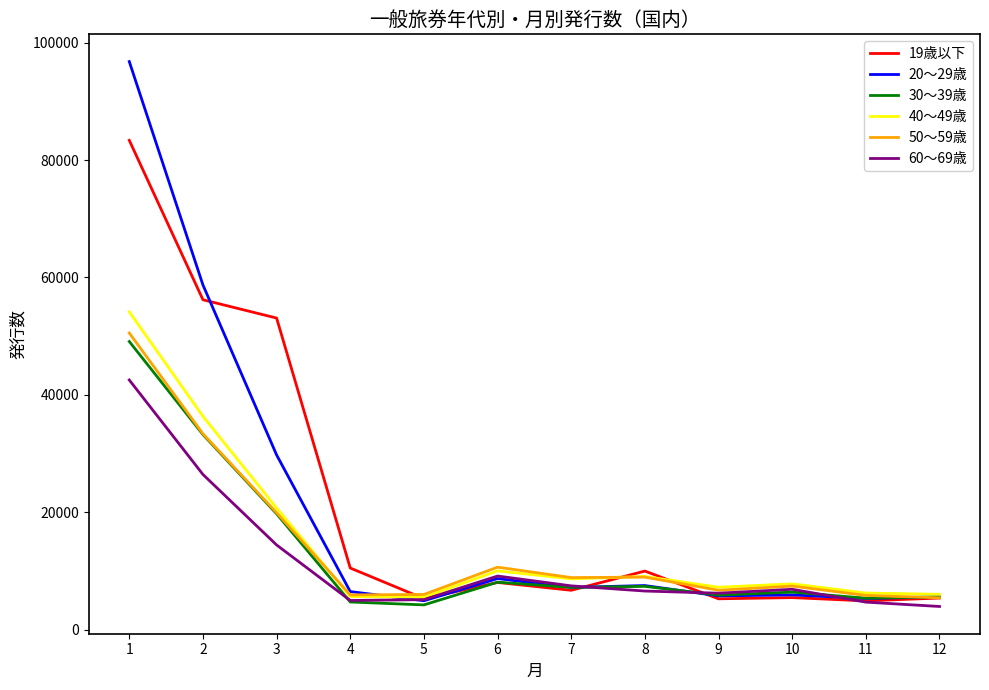

Which series has the largest range (max minus min)?

20～29歳